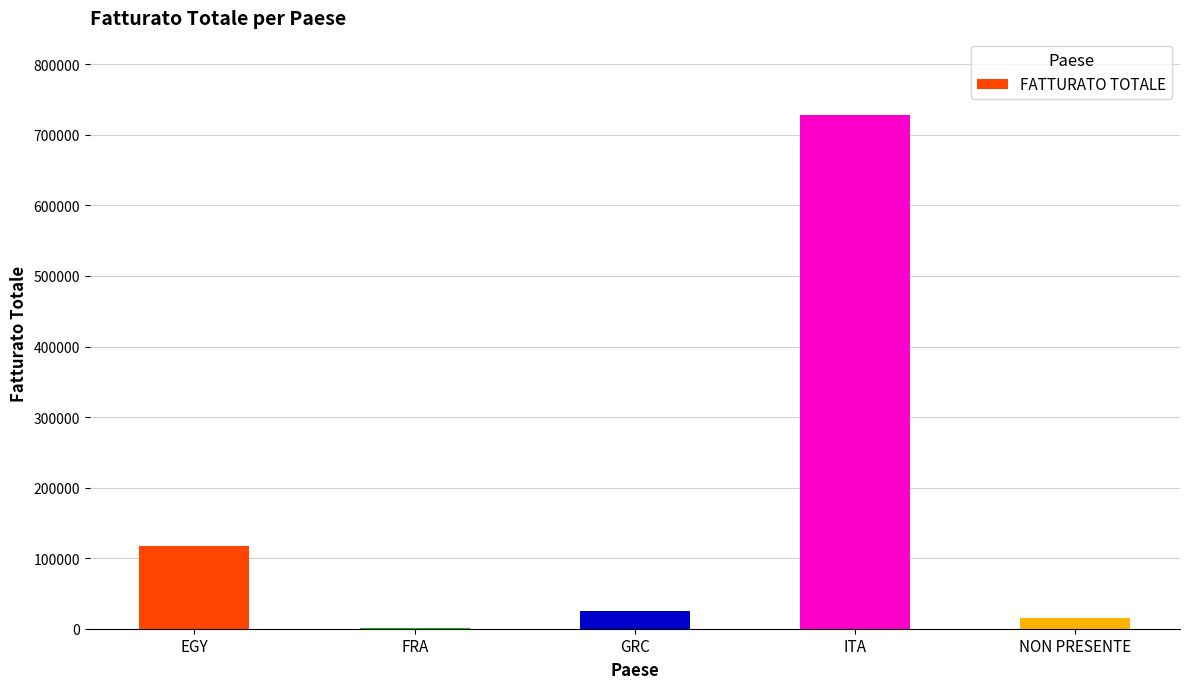

Between NON PRESENTE and ITA, which is larger?

ITA